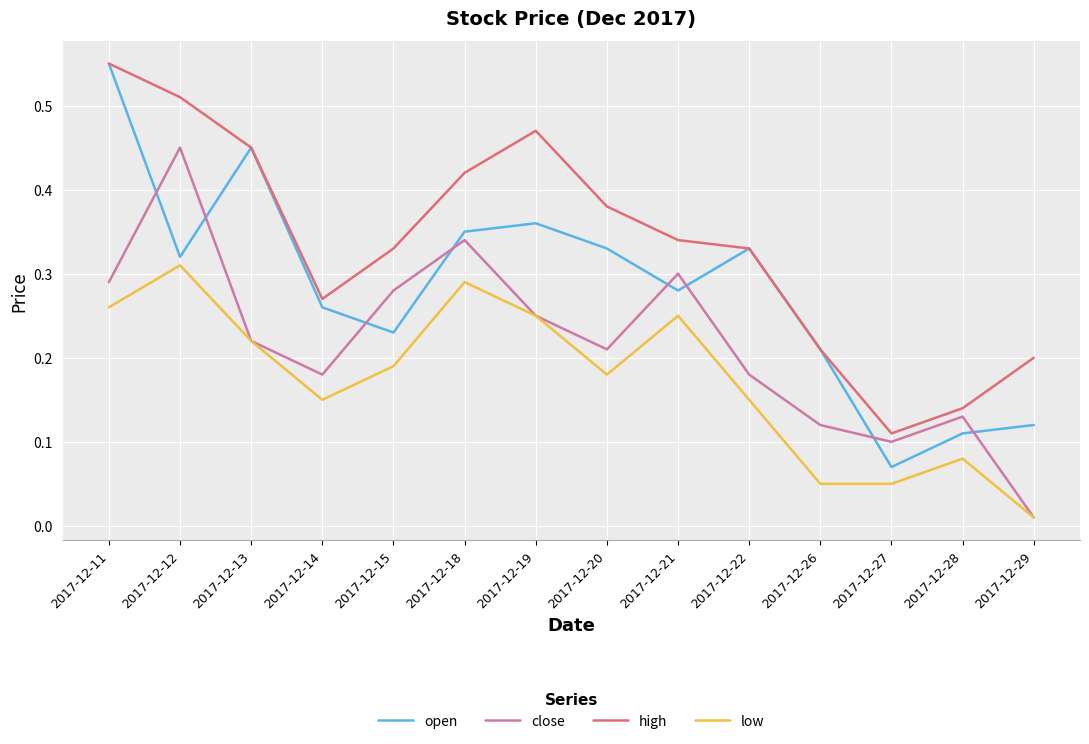

Between 2017-12-11 and 2017-12-28, which series saw the biggest shift?

open